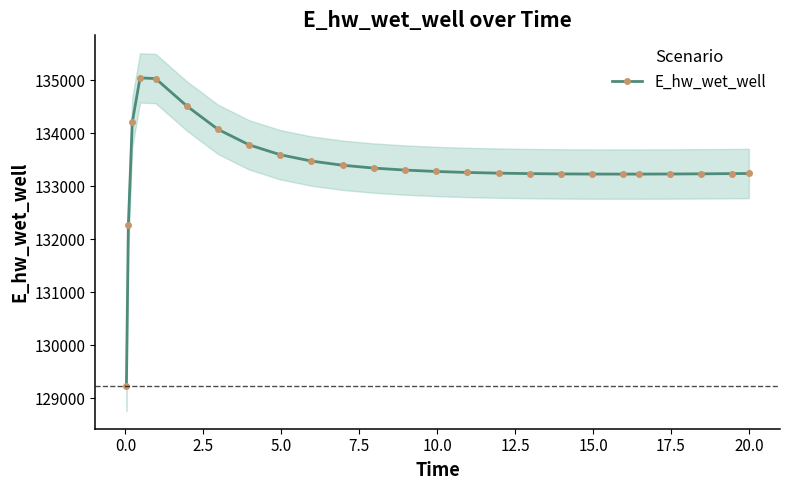

What is the value of the 6th point from the left?

134510.6